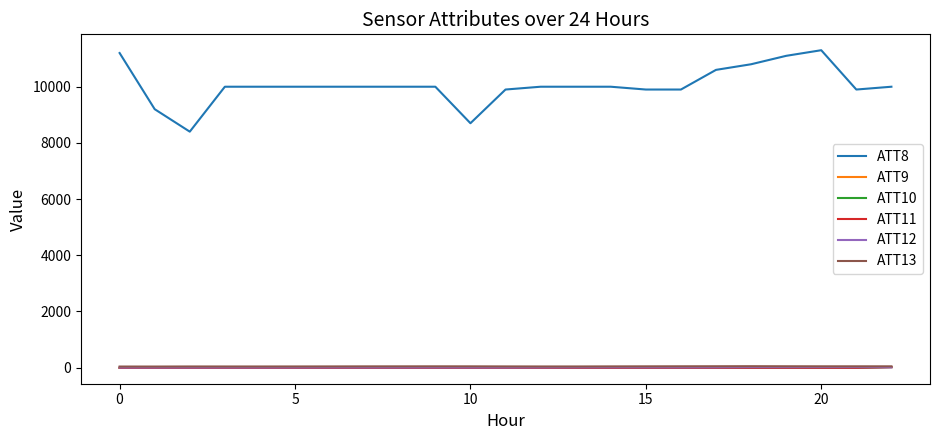

How many lines are shown in the chart?

6